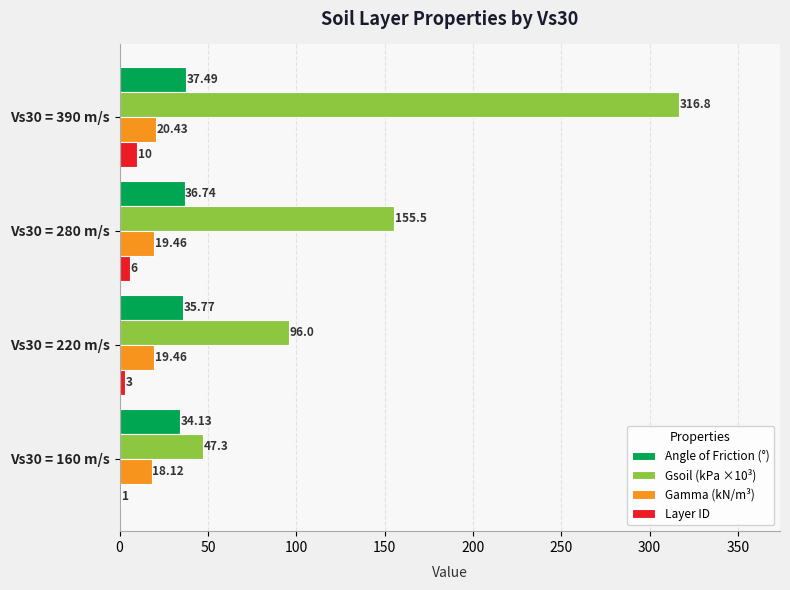

Where is Gsoil (kPa ×10³) nearest to the value 182?

Vs30 = 280 m/s